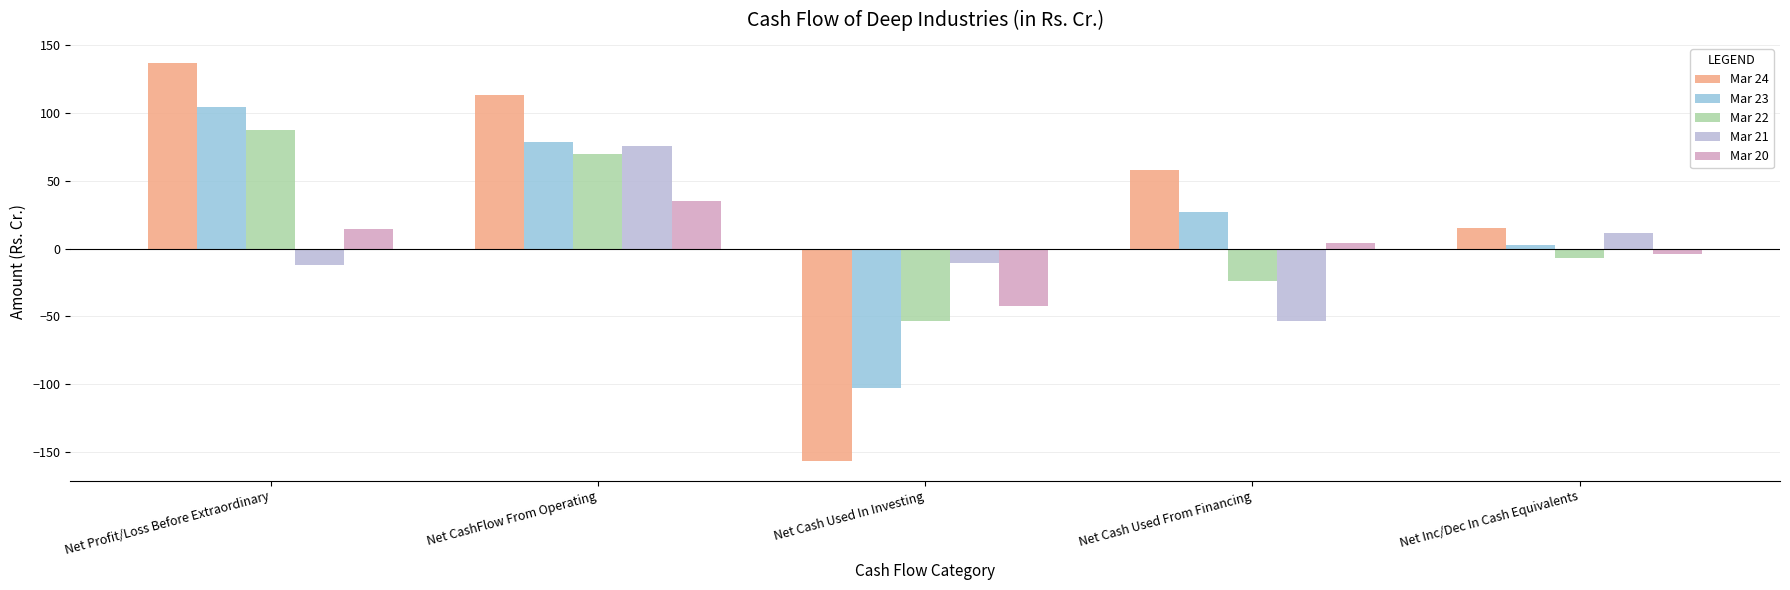

How many series are shown in this chart?

5